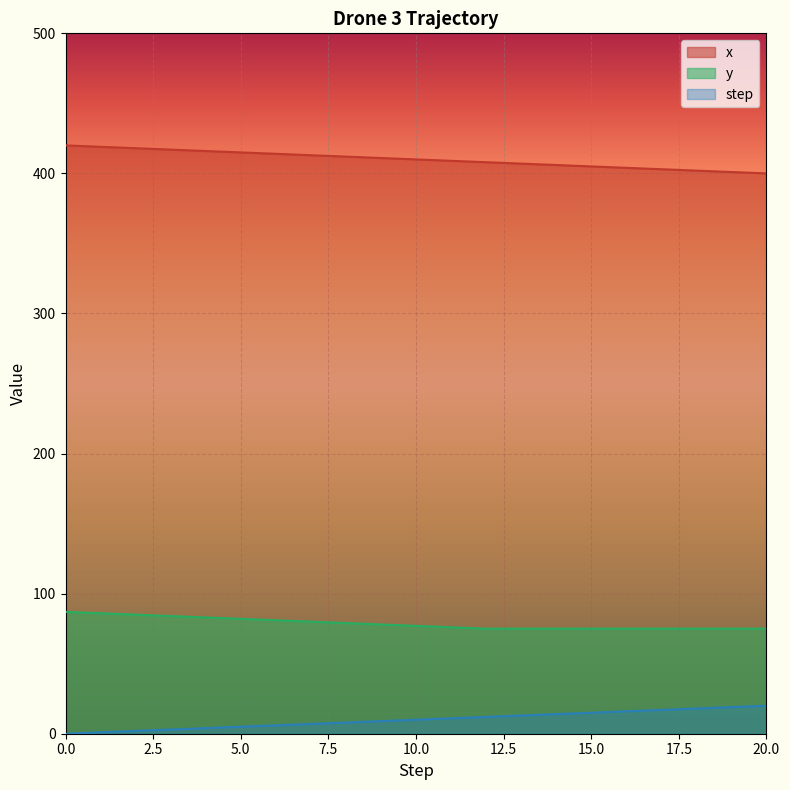

Reading right to left, list all the values displayed in this chart.

step: 400	401	402	403	404	405	406	407	408	409	410	411	412	413	414	415	416	417	418	419	420
x: 20	19	18	17	16	15	14	13	12	11	10	9	8	7	6	5	4	3	2	1	0
y: 75	75	75	75	75	75	75	75	75	76	77	78	79	80	81	82	83	84	85	86	87